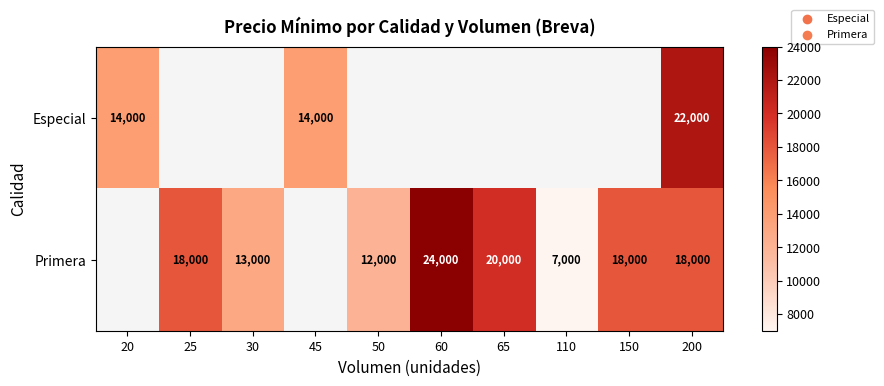

The value of Primera at 60 is 24000. True or false?

True